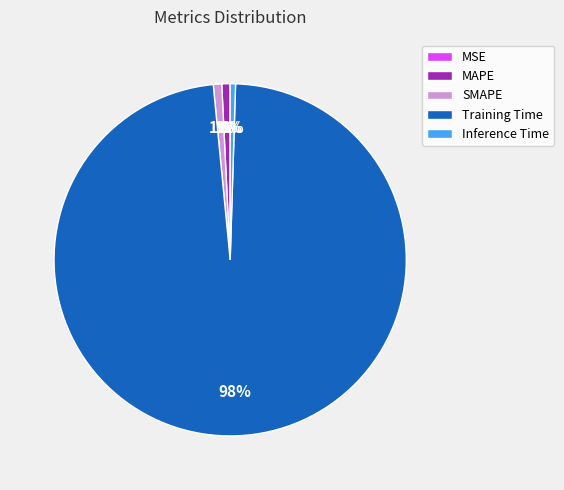

To the nearest percent, what portion does SMAPE represent?

1%